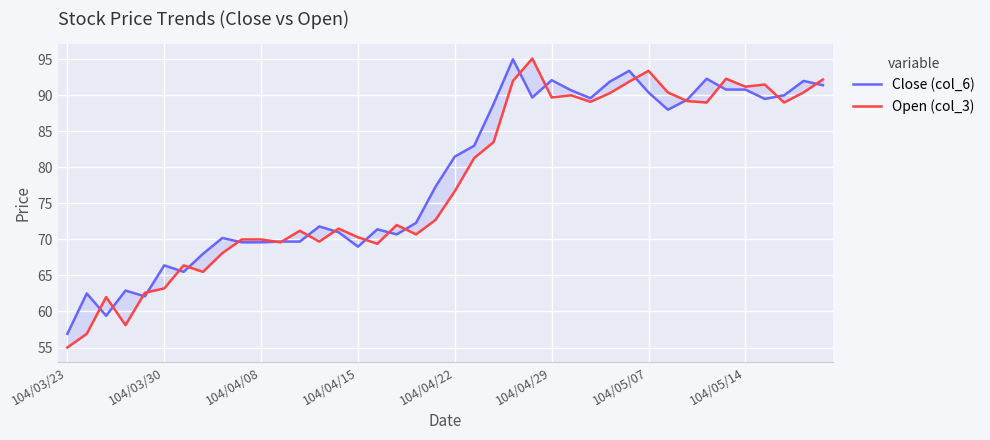

How many data points in Close (col_6) are above 81?

20